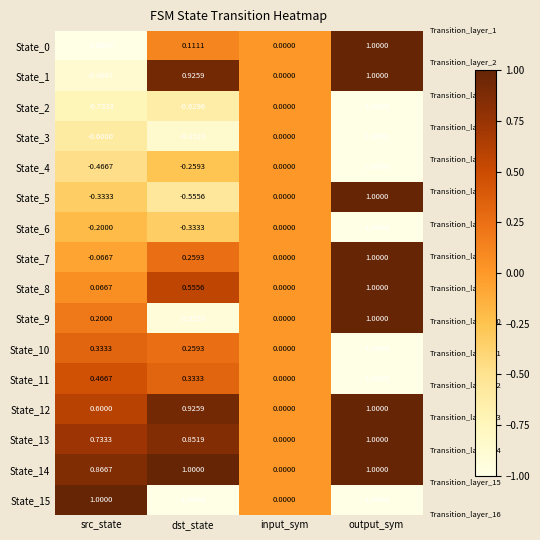

What is the maximum value shown in the chart?

1.0